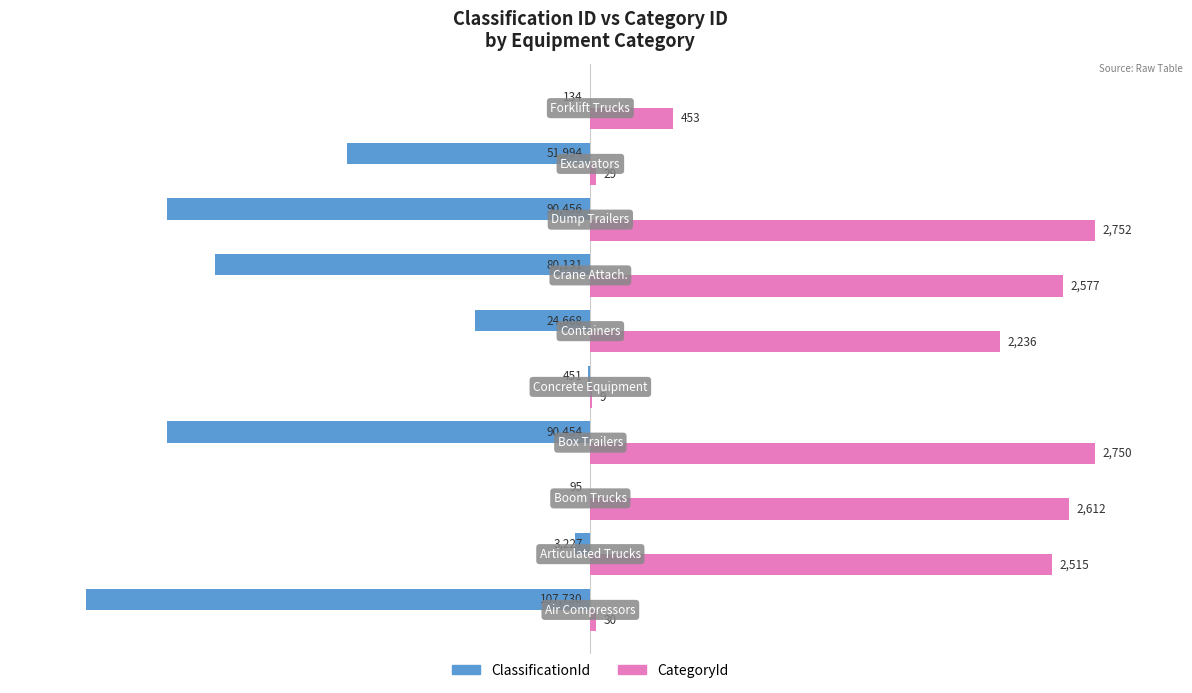

What are all the series names shown in the legend?

ClassificationId, CategoryId